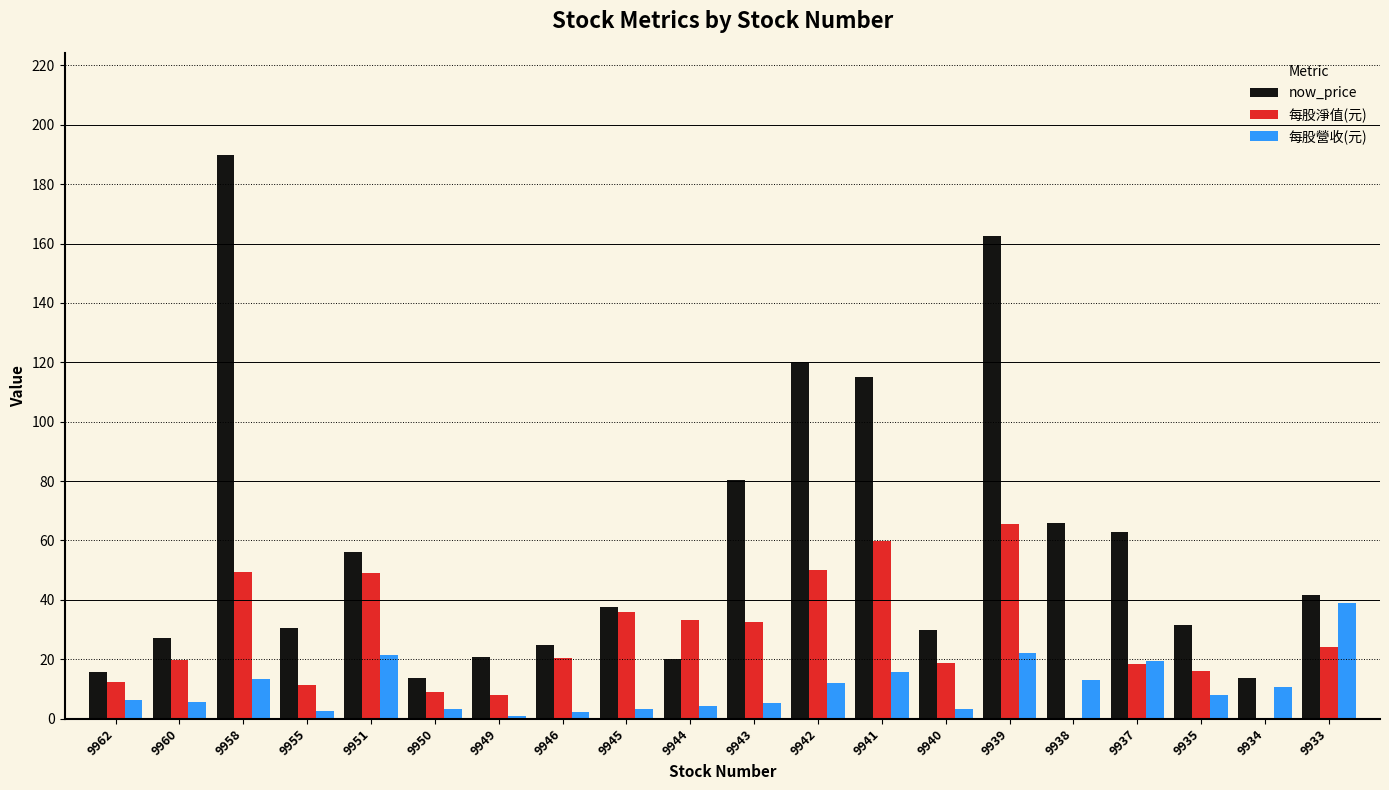

What is the sum of all now_price values?

1159.5